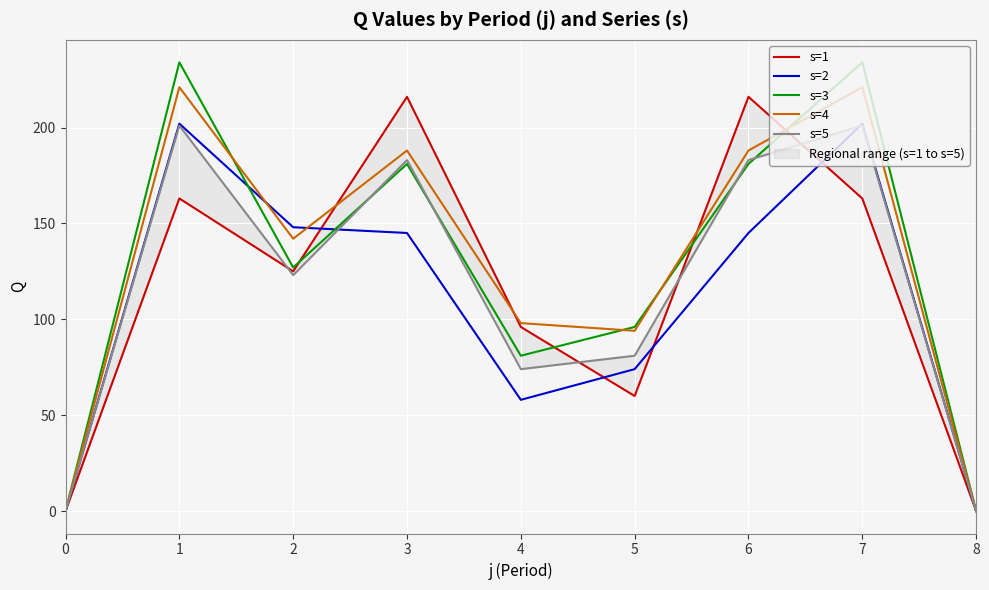

Which series ends up on top after the final intersection of s=3 and s=1?

s=3